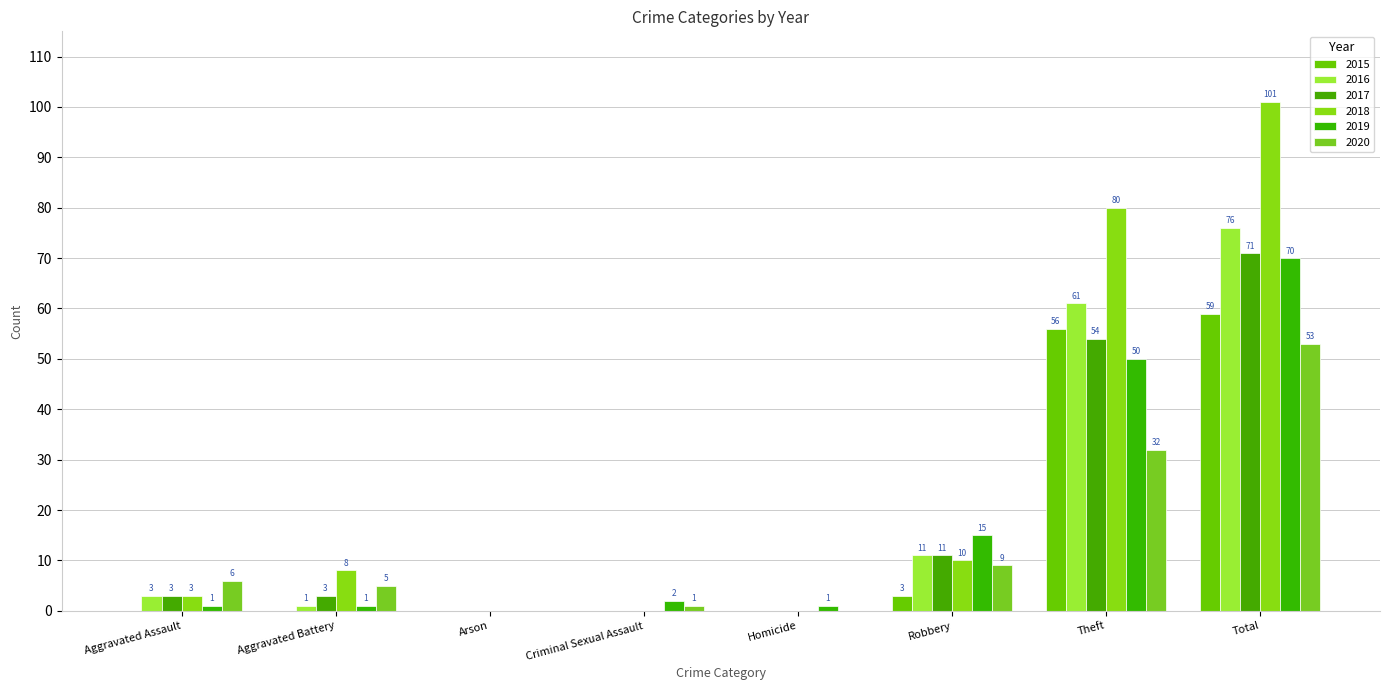

True or false: 2017 has a value of 34 at Criminal Sexual Assault.

False